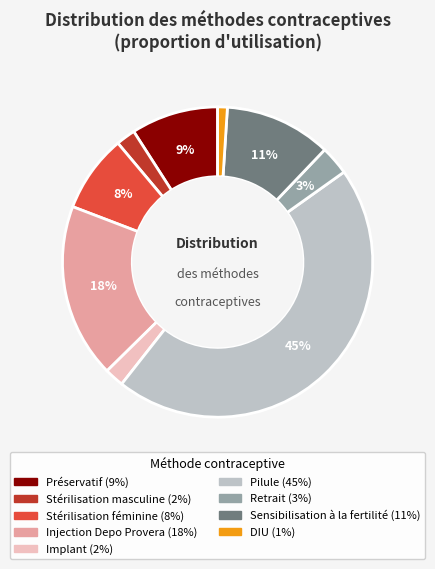

How many slices are in this pie chart?

9